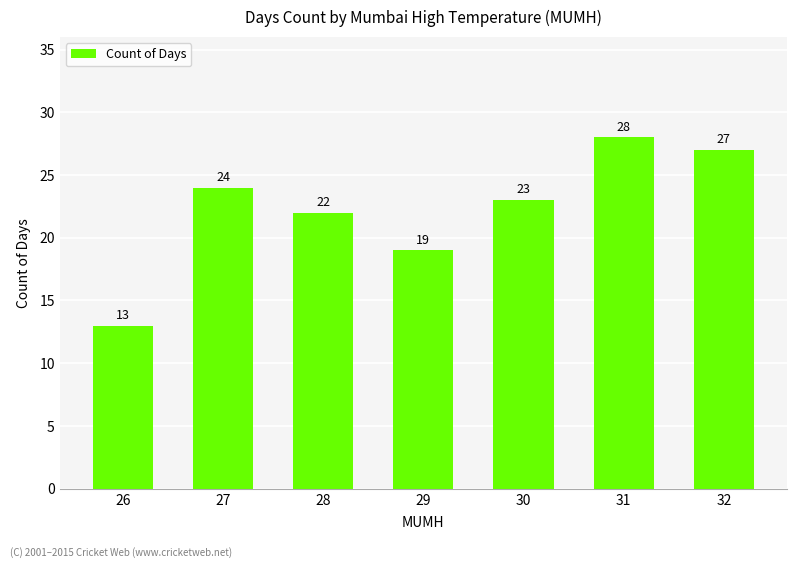

Reading left to right, transcribe all the data shown in this chart.

13	24	22	19	23	28	27